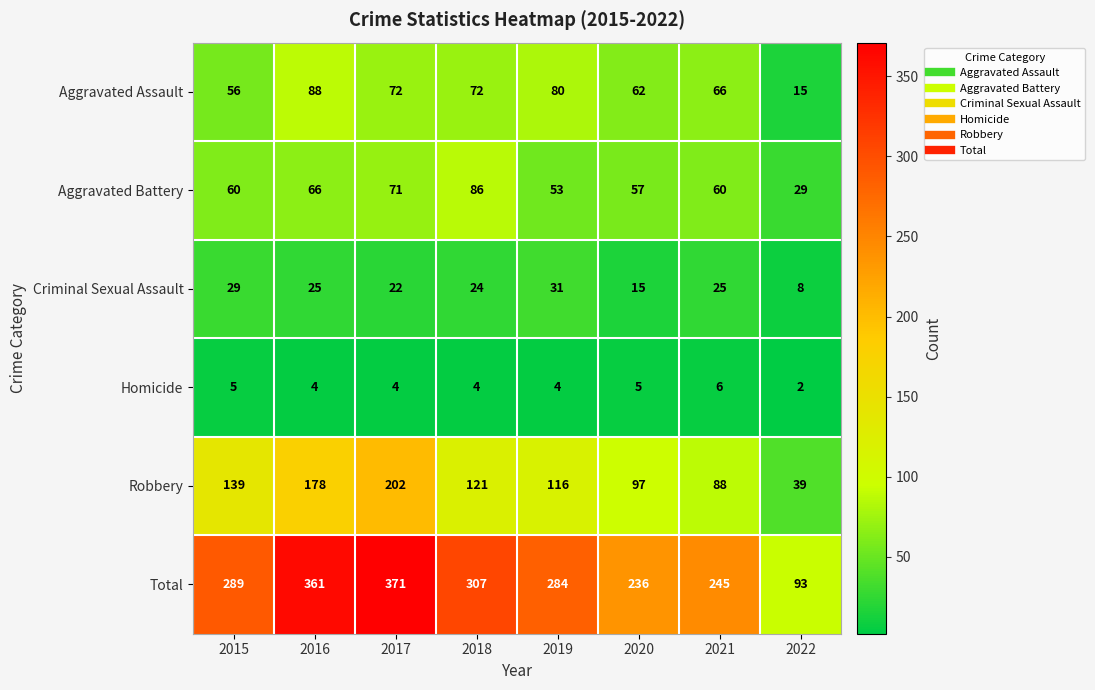

True or false: Aggravated Assault has a value of 37 at 2016.

False